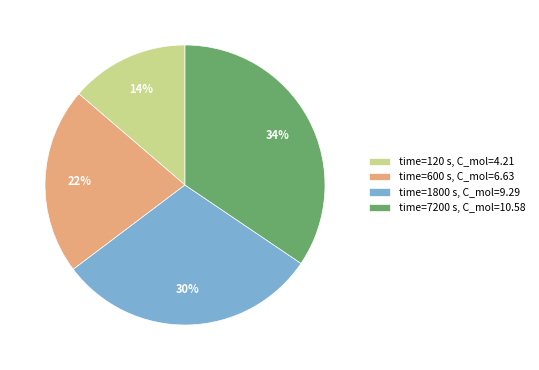

To the nearest percent, what percentage of the pie is time=1800 s, C_mol=9.29?

30%